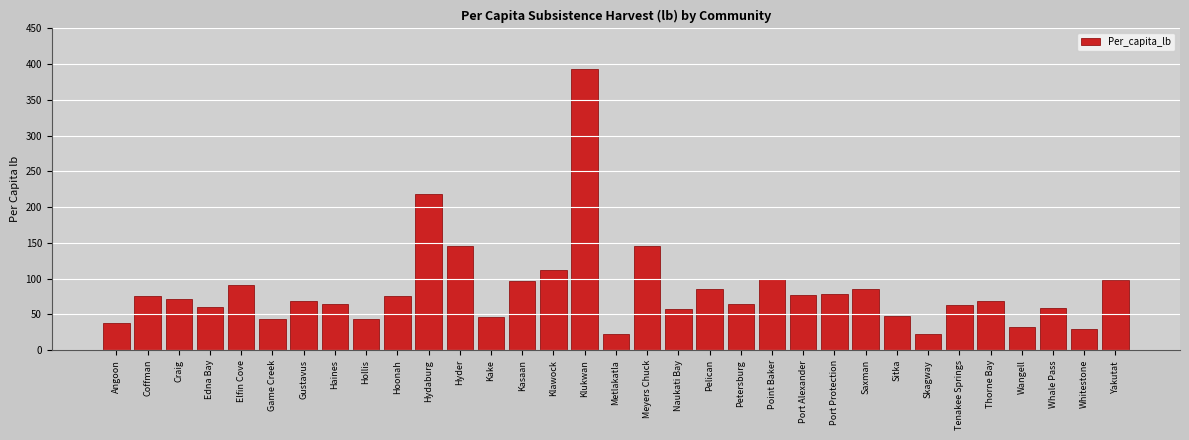

What is the difference between the second highest and minimum values?

196.2